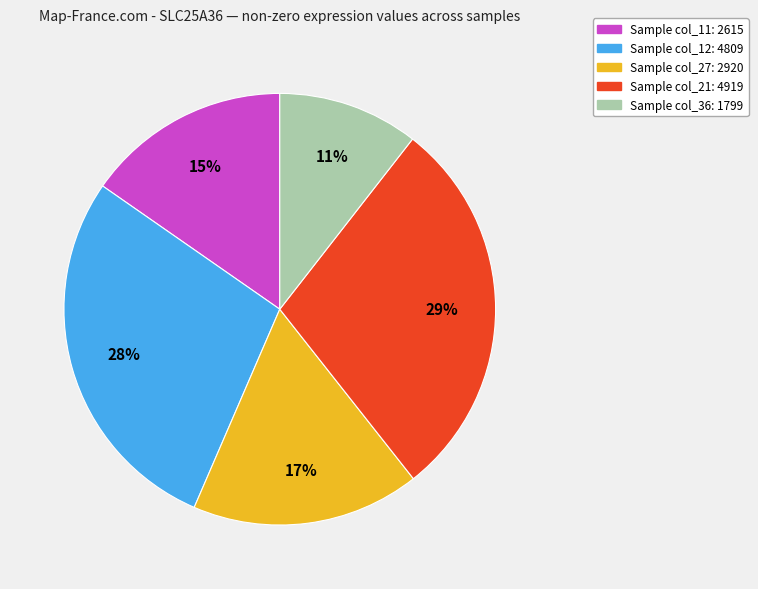

Is there any slice that represents more than half of the pie?

No